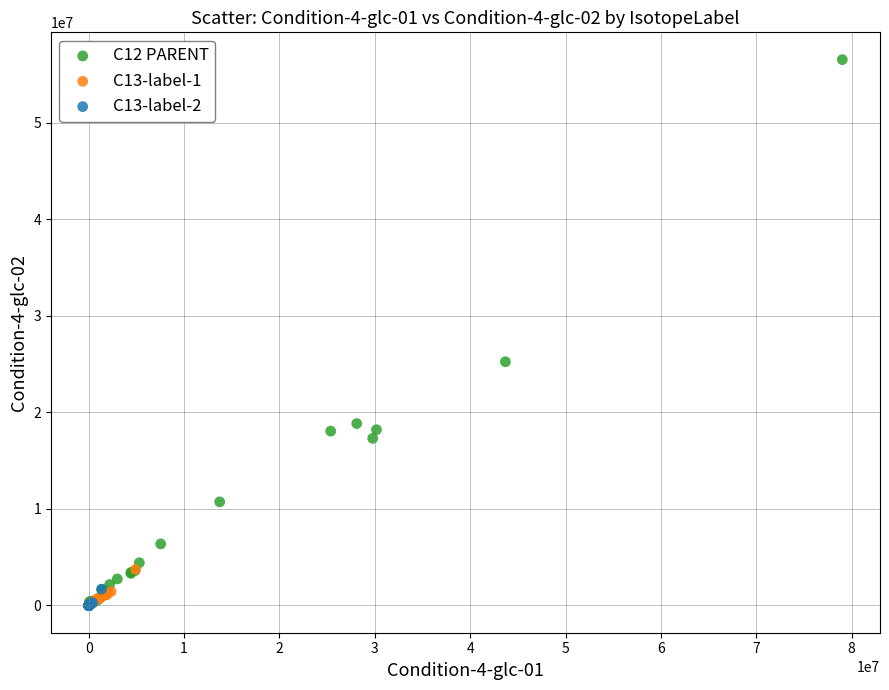

What are all the series names shown in the legend?

C12 PARENT, C13-label-1, C13-label-2